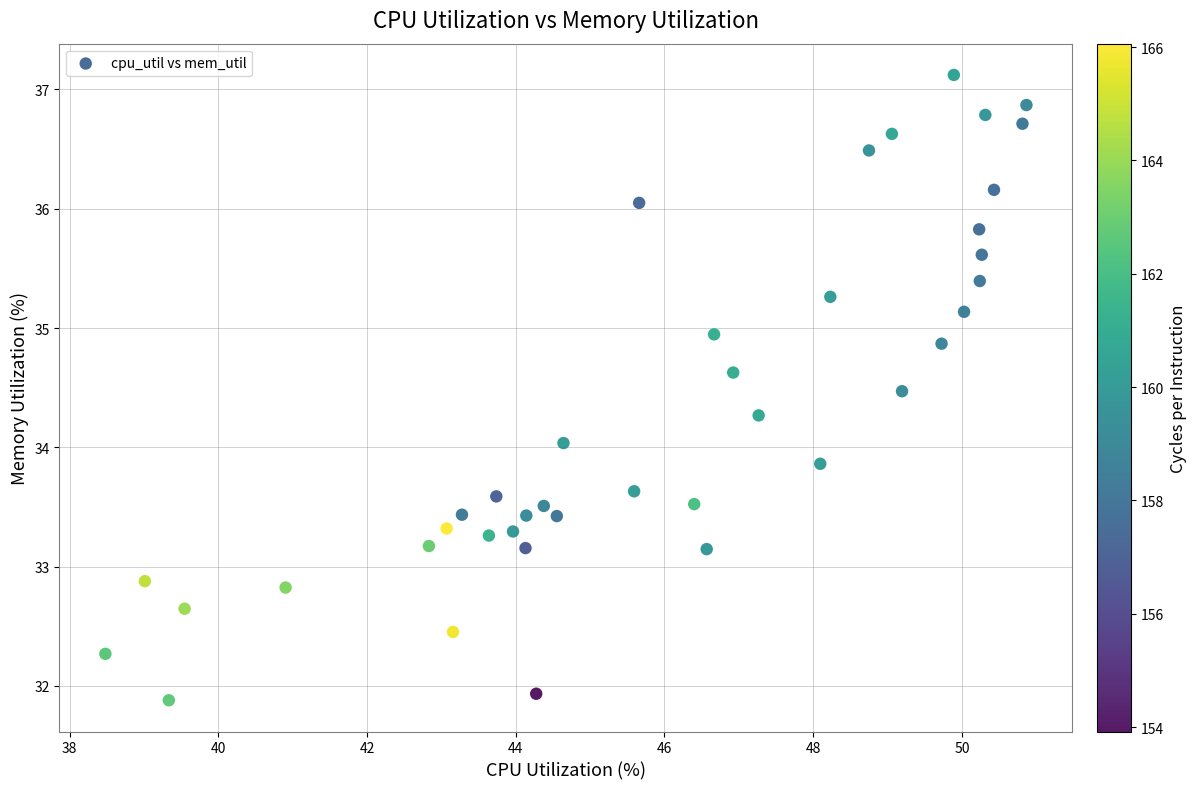

What is the range of Y values (max minus min)?

5.2